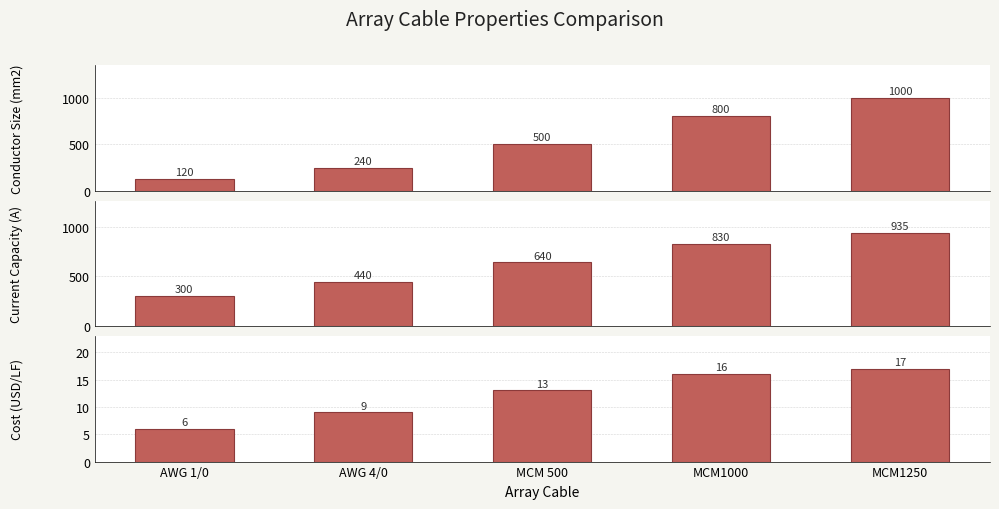

What is the spread (max minus min) of values at MCM1250?

983